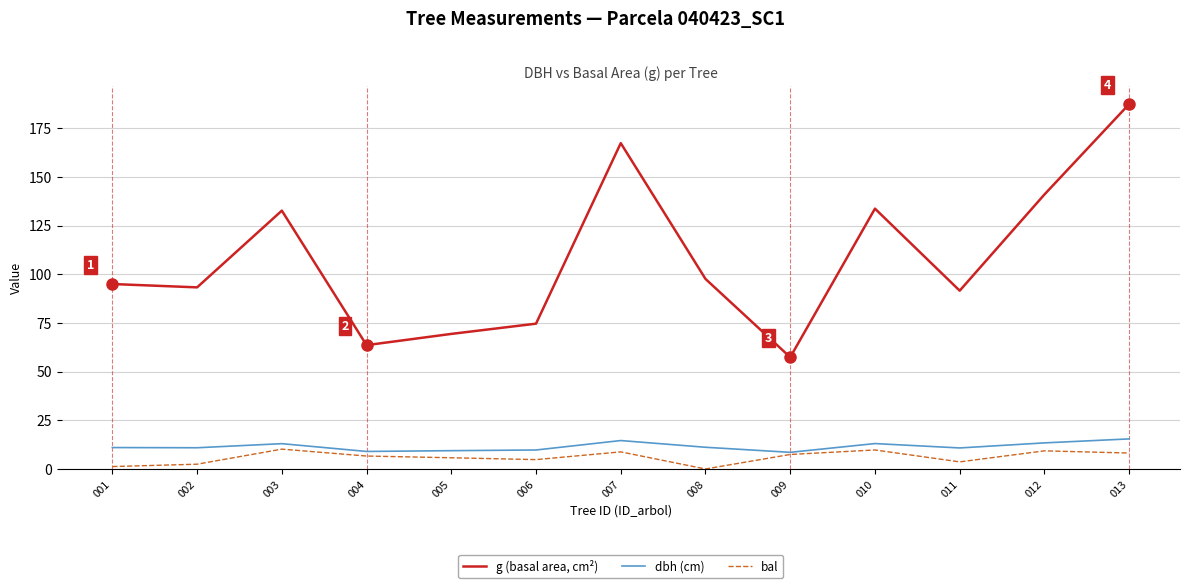

How many values in the g (basal area, cm²) series exceed 95?

7